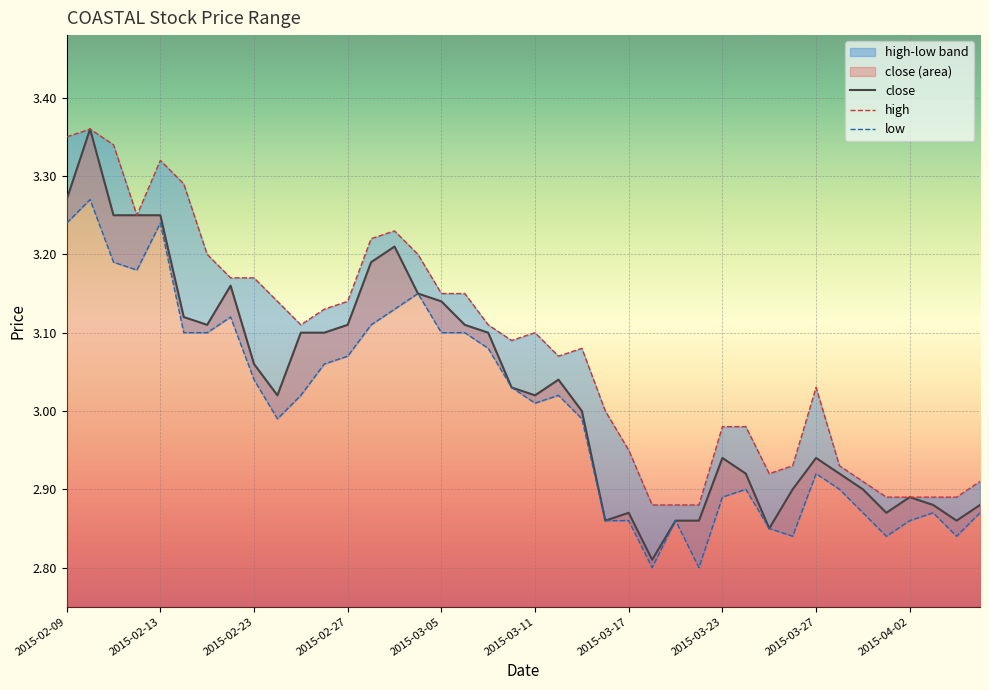

True or false: low and close cross at least once.

False